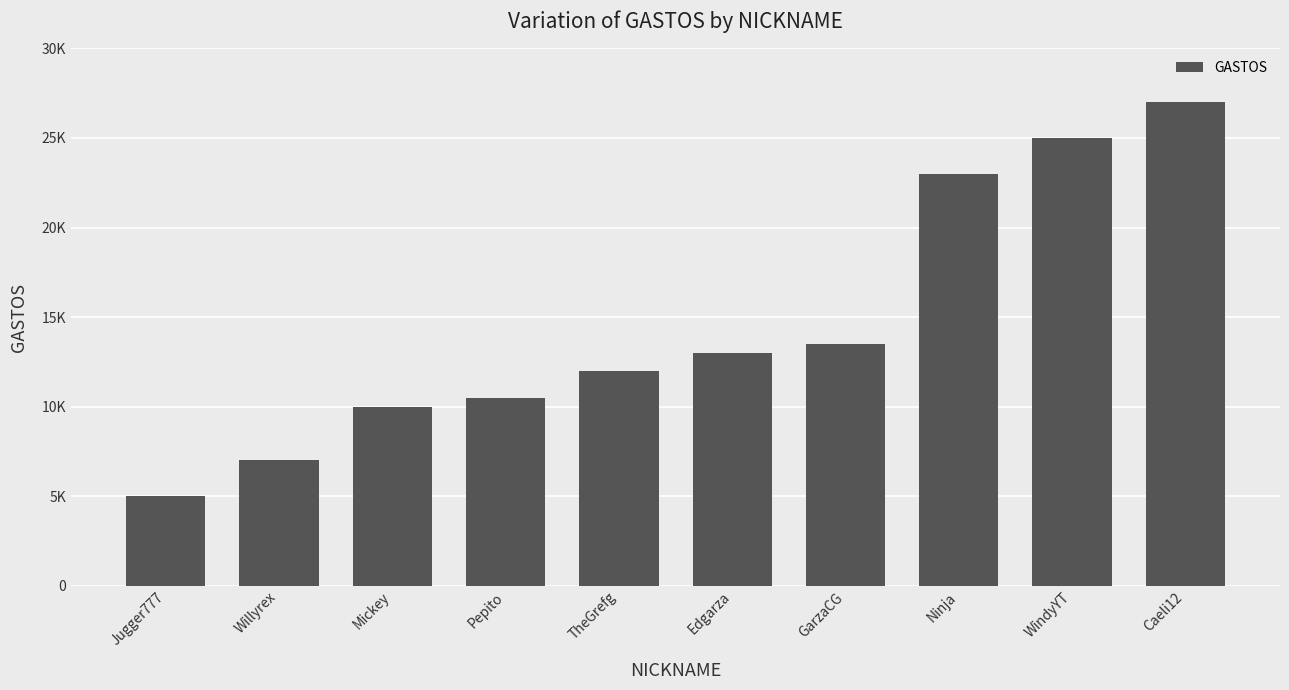

List the labels in order of value, smallest first.

Jugger777, Willyrex, Mickey, Pepito, TheGrefg, Edgarza, GarzaCG, Ninja, WindyYT, Caeli12